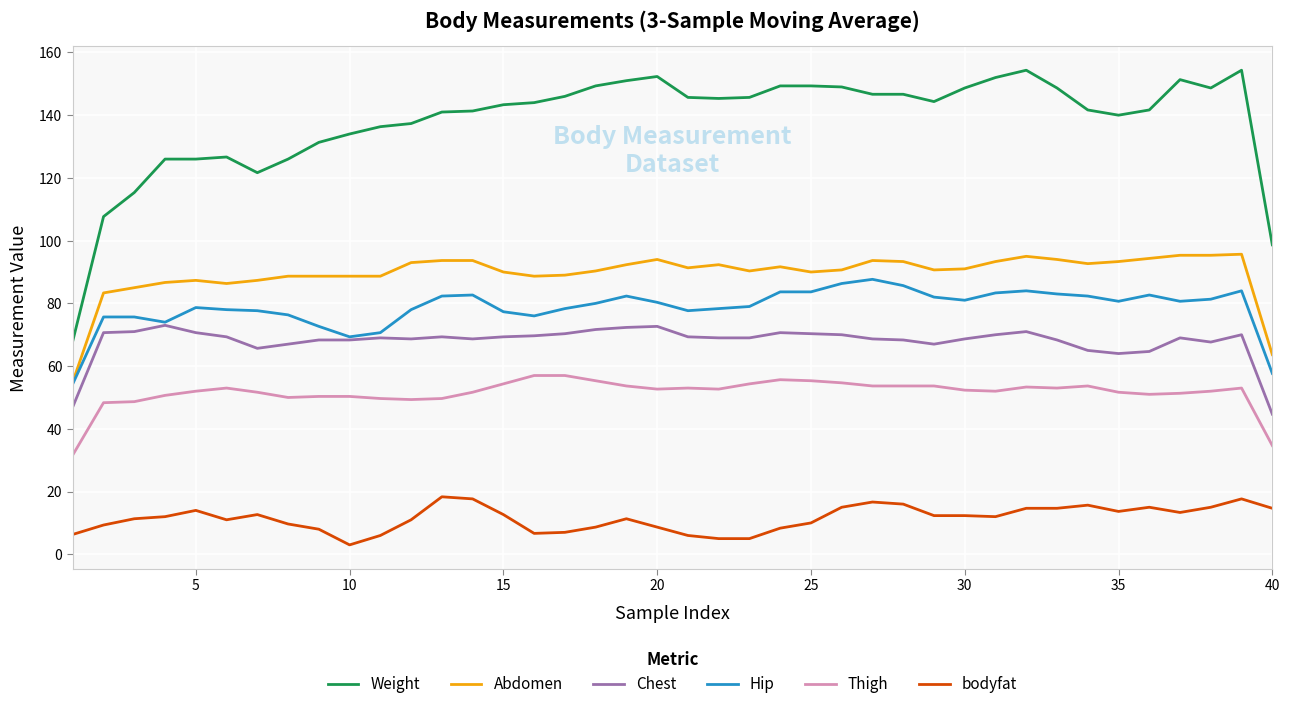

Which series has the widest spread of values?

Weight